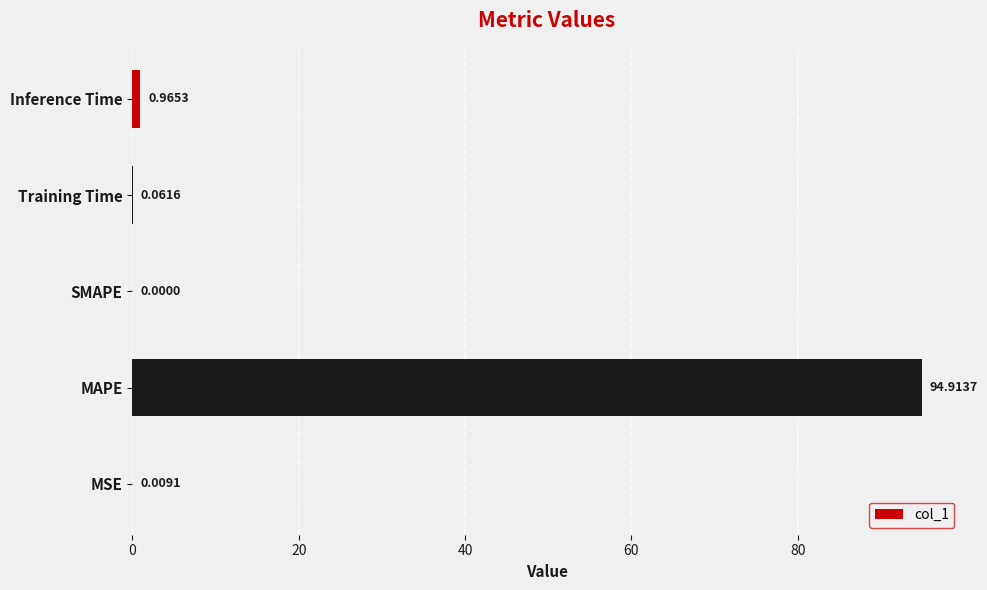

Which label corresponds to the largest value in the chart?

MAPE